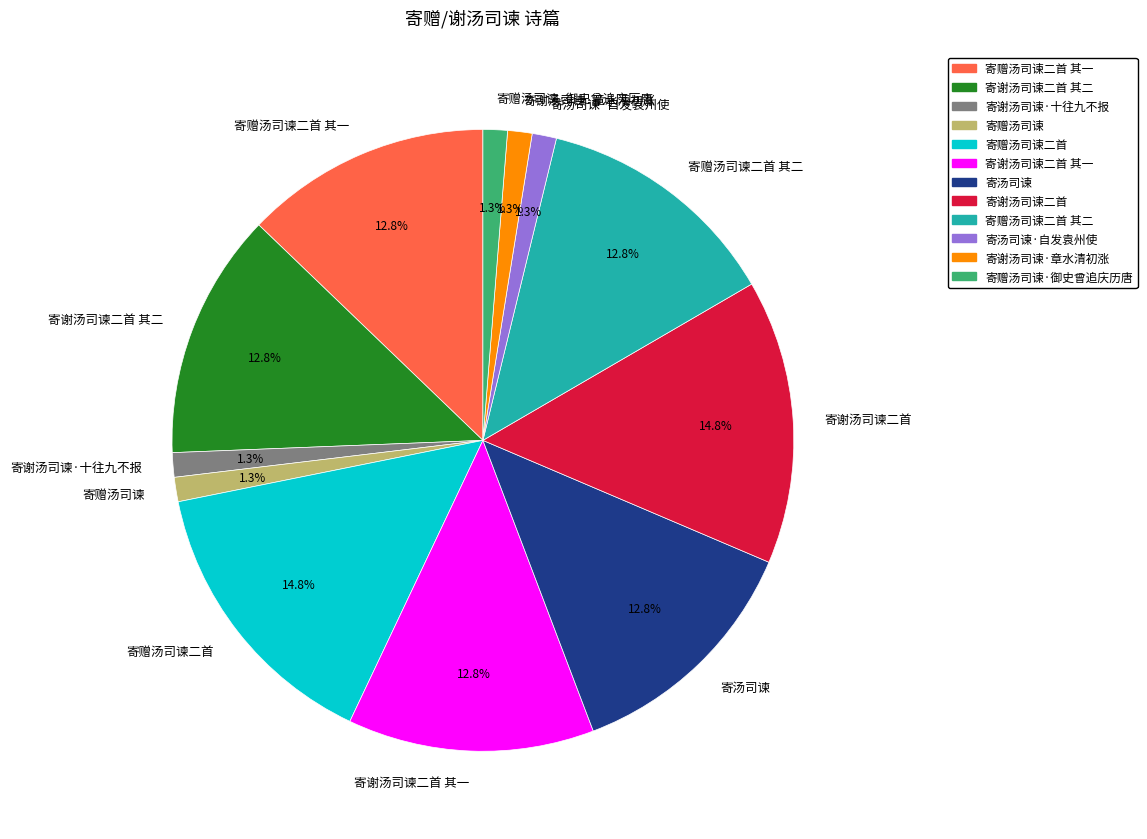

What percentage is NOT represented by 寄赠汤司谏二首?

85.2%